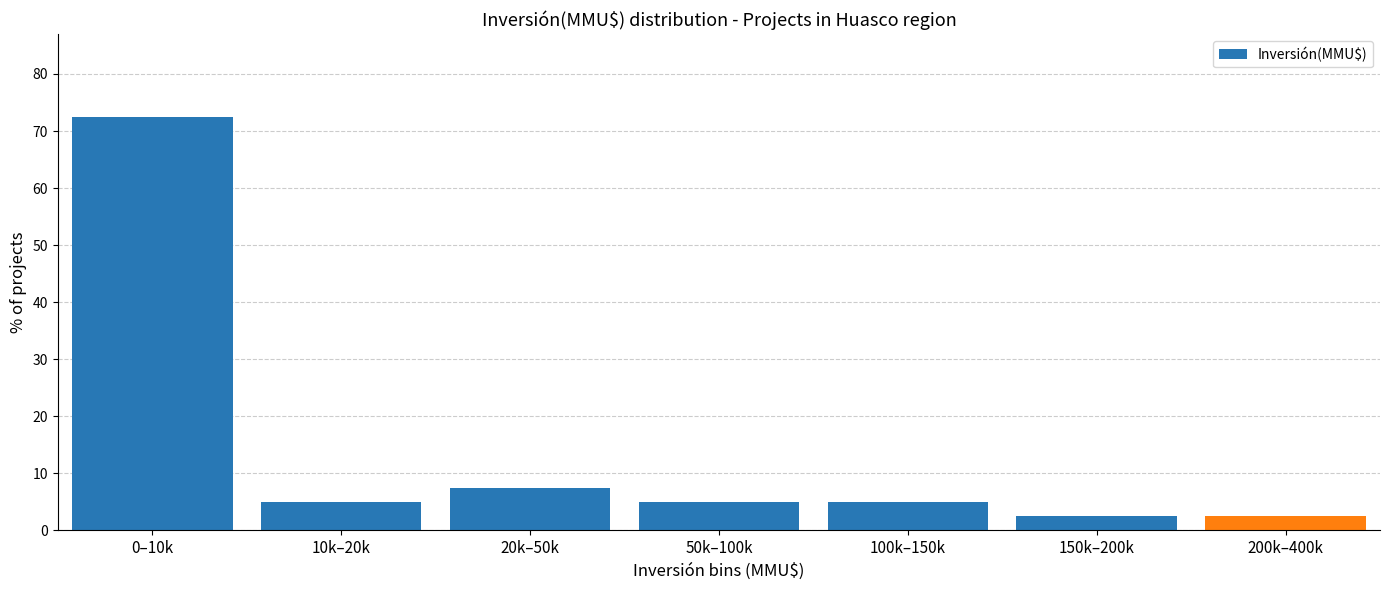

Reading left to right, transcribe all the data shown in this chart.

0–10k=72.5	10k–20k=5.0	20k–50k=7.5	50k–100k=5.0	100k–150k=5.0	150k–200k=2.5	200k–400k=2.5